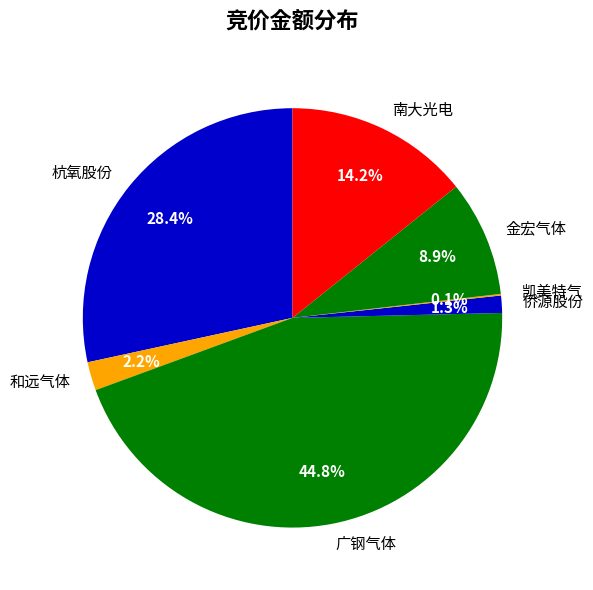

Is there any slice that represents more than half of the pie?

No